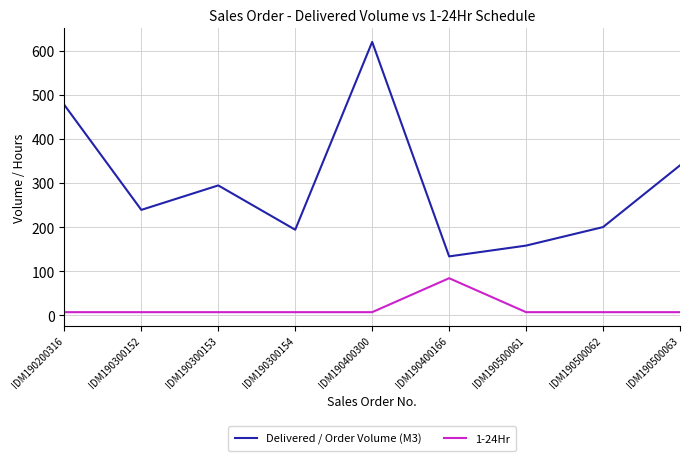

At which label does 1-24Hr reach its peak?

IDM190400166